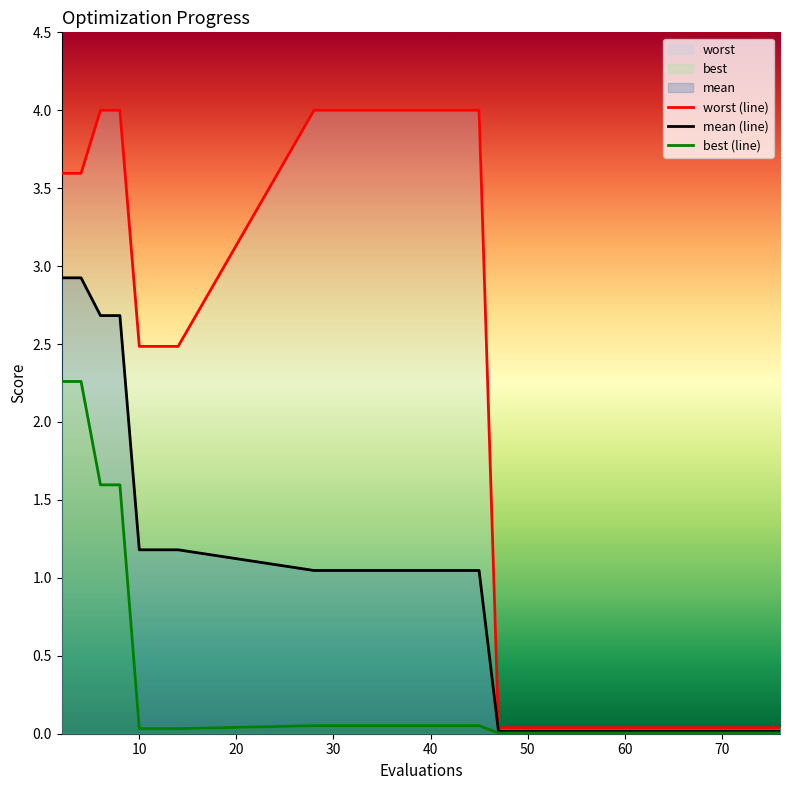

Which series has the widest spread of values?

worst